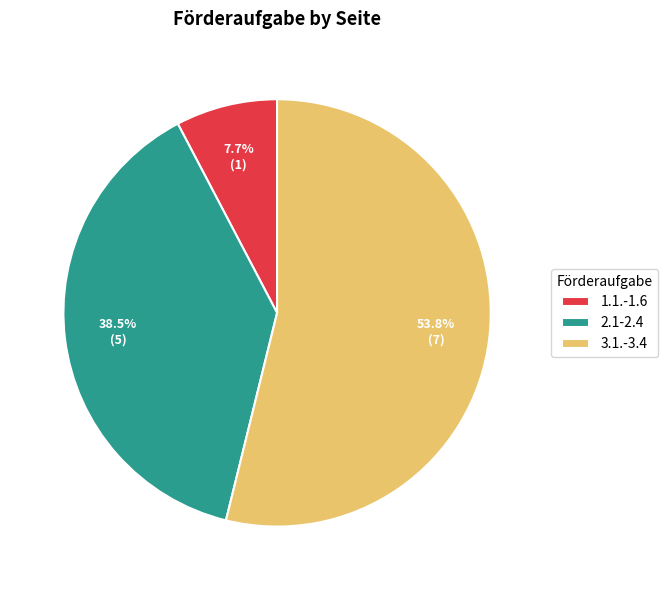

Count the number of slices in the pie.

3